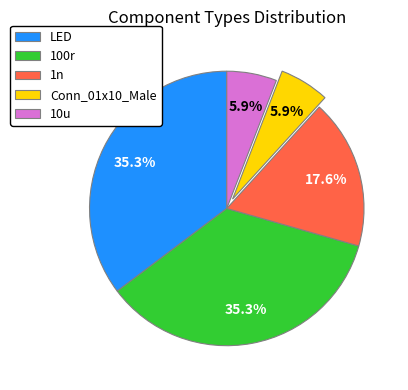

Is it true that 1n is 18% of the pie?

True